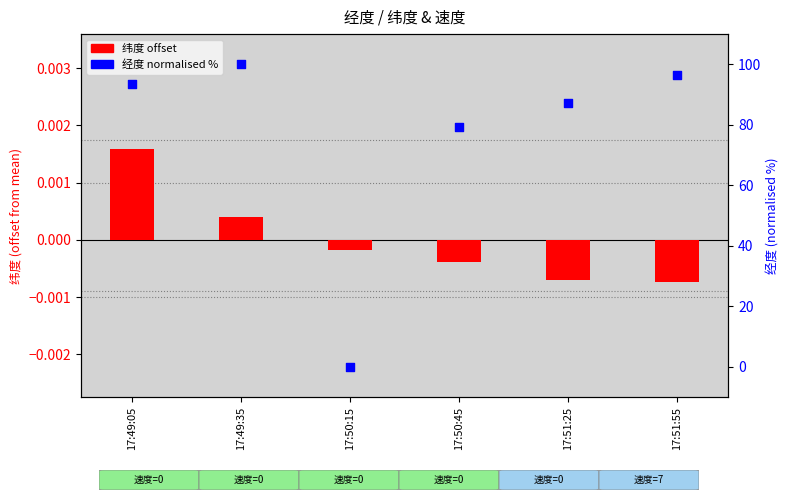

At how many categories does at least one series exceed 20?

5